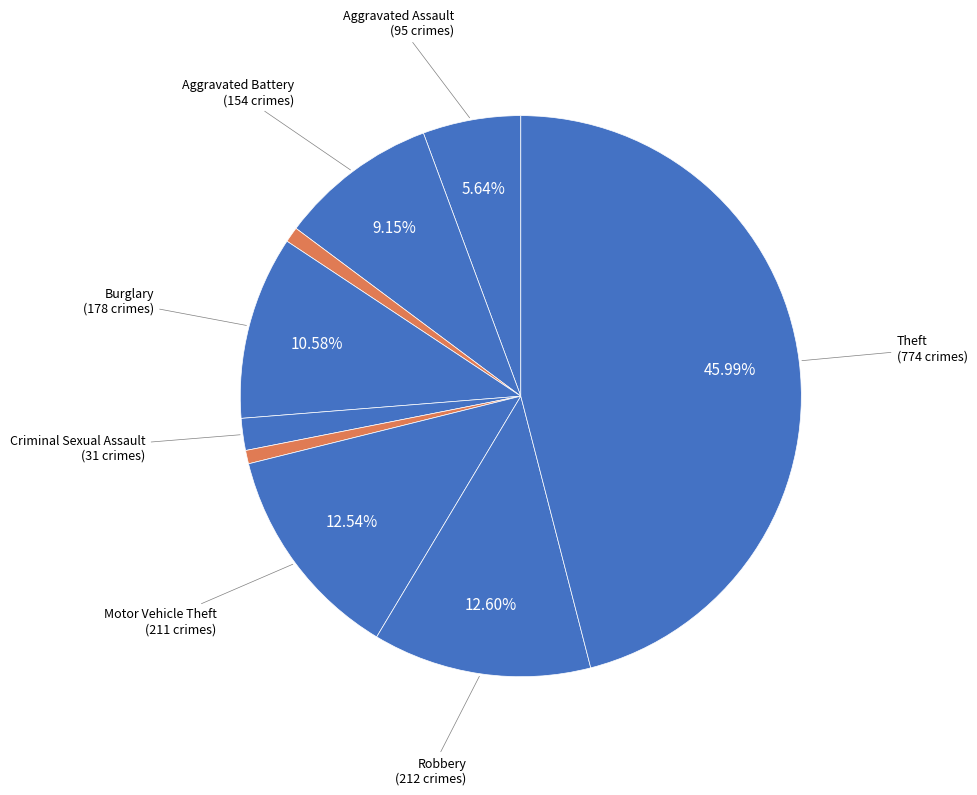

How many segments does this pie chart have?

9